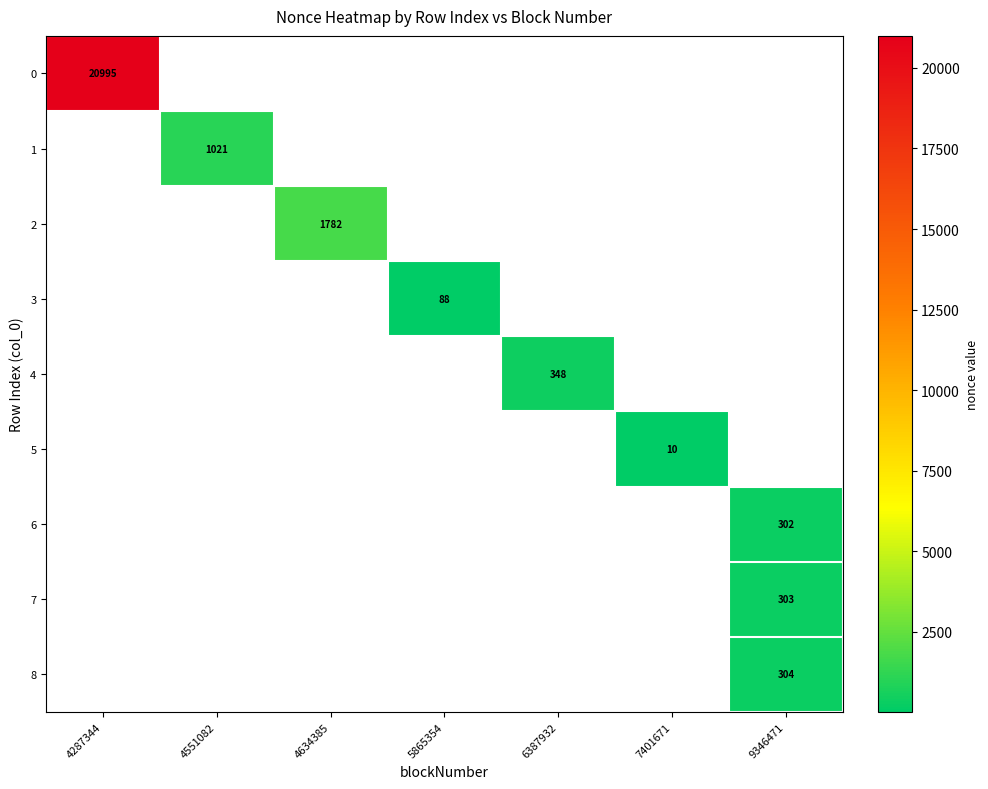

At which category does the chart reach its minimum across all series?

7401671